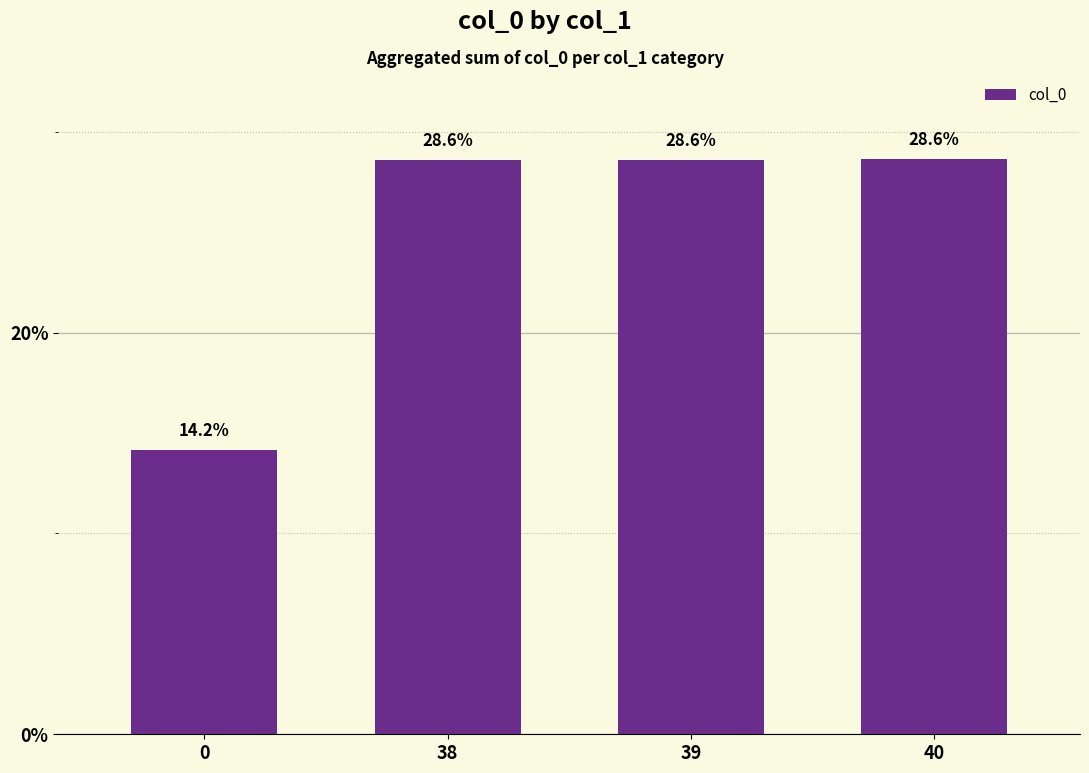

Reading right to left, transcribe all the data shown in this chart.

28.6	28.6	28.6	14.2